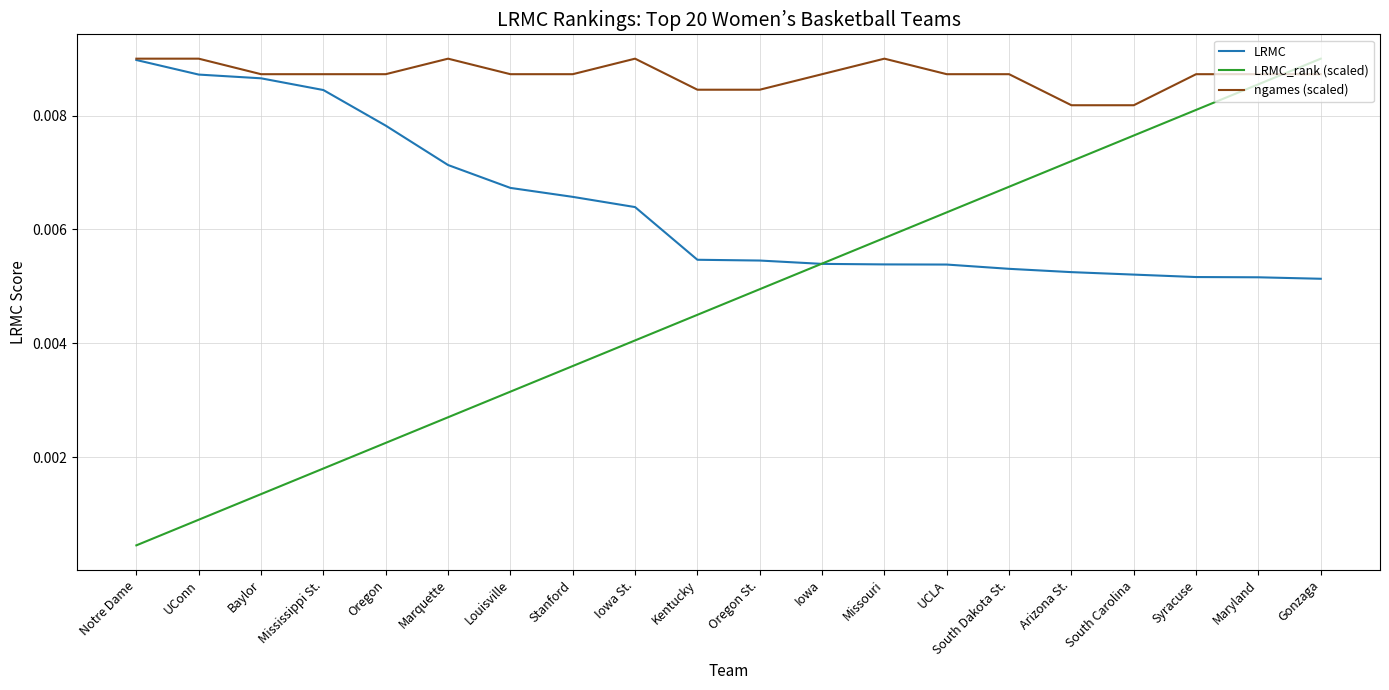

Which series changed the most between Oregon and Missouri?

LRMC_rank (scaled)